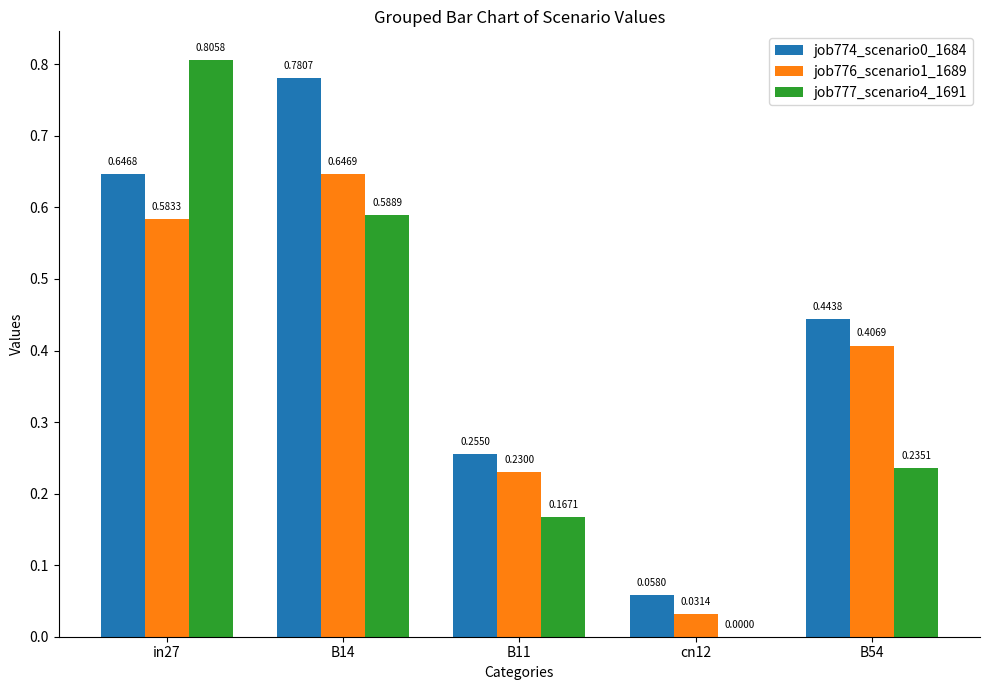

Is the value of job777_scenario4_1691 at in27 greater than the value of job774_scenario0_1684 at B14?

Yes